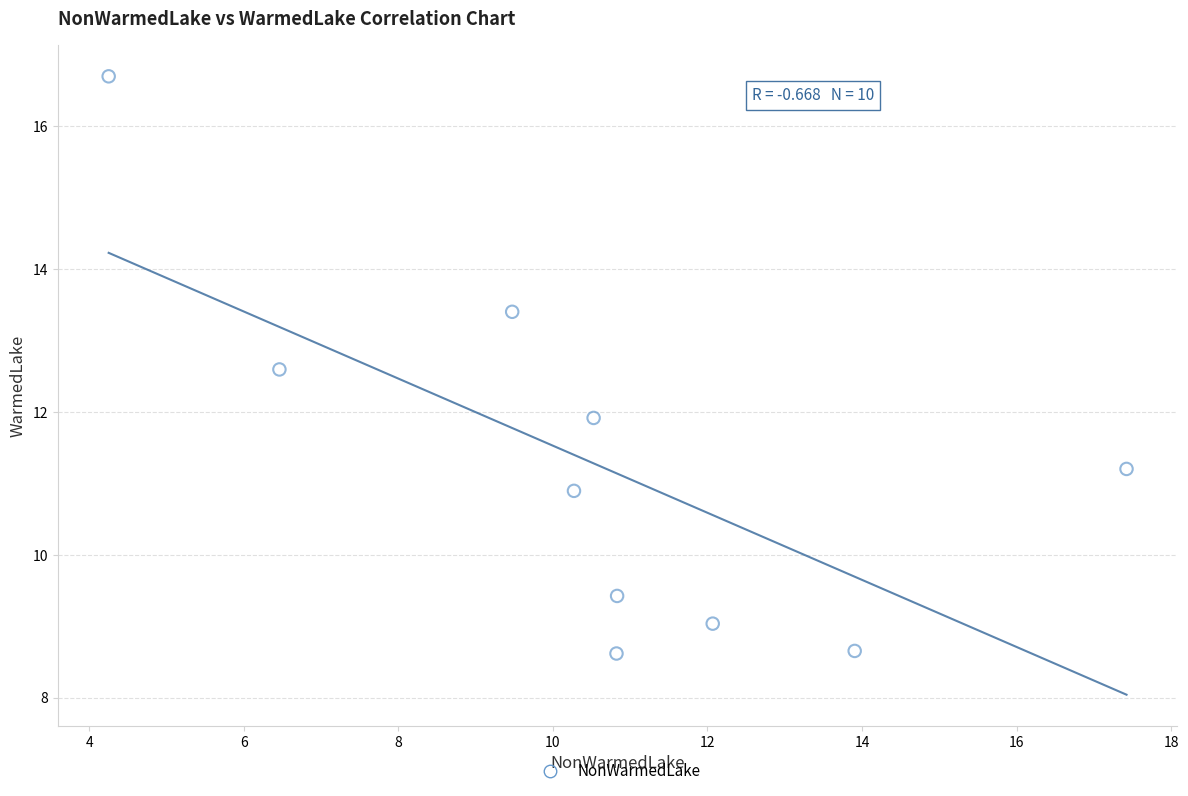

What is the range of X values (max minus min)?

13.2